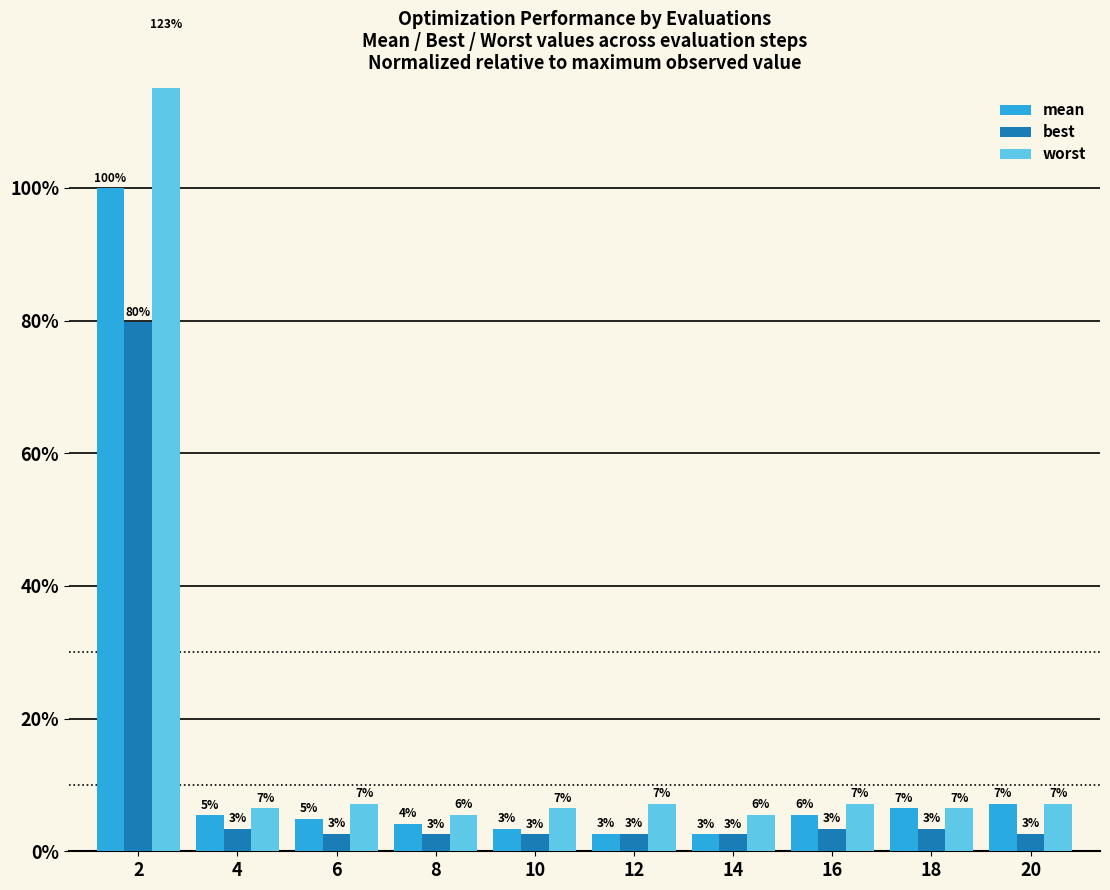

The value of mean at 6 is 8.1. True or false?

False